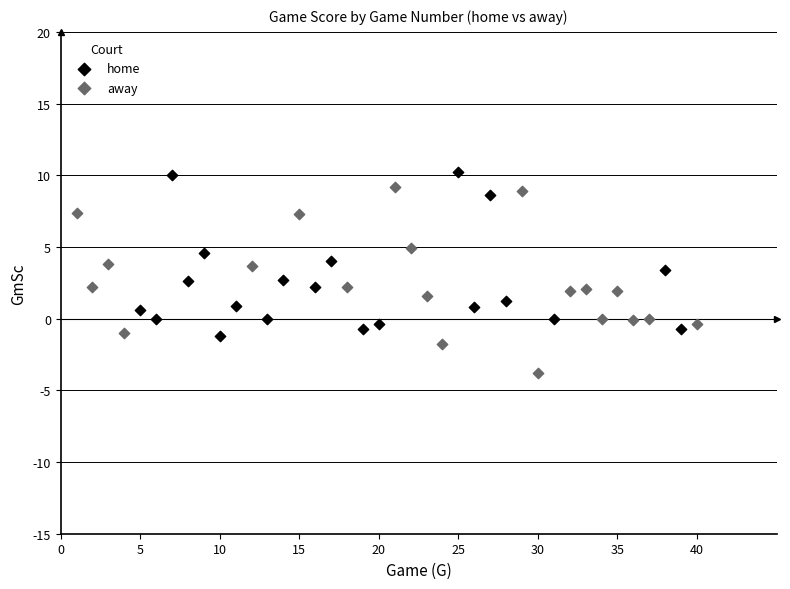

What are all the series names shown in the legend?

home, away